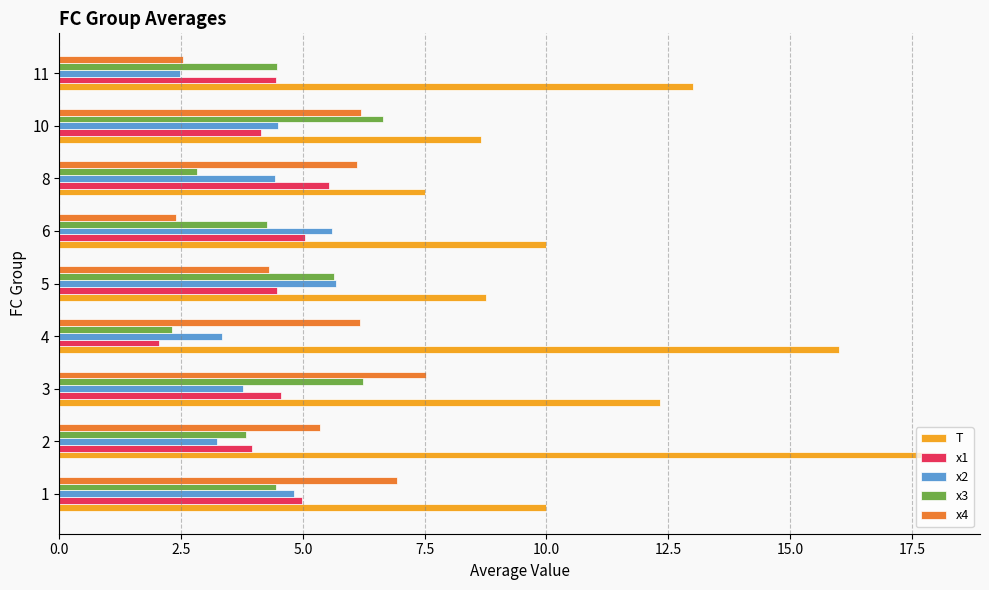

True or false: T has a value of 10.4 at 8.

False